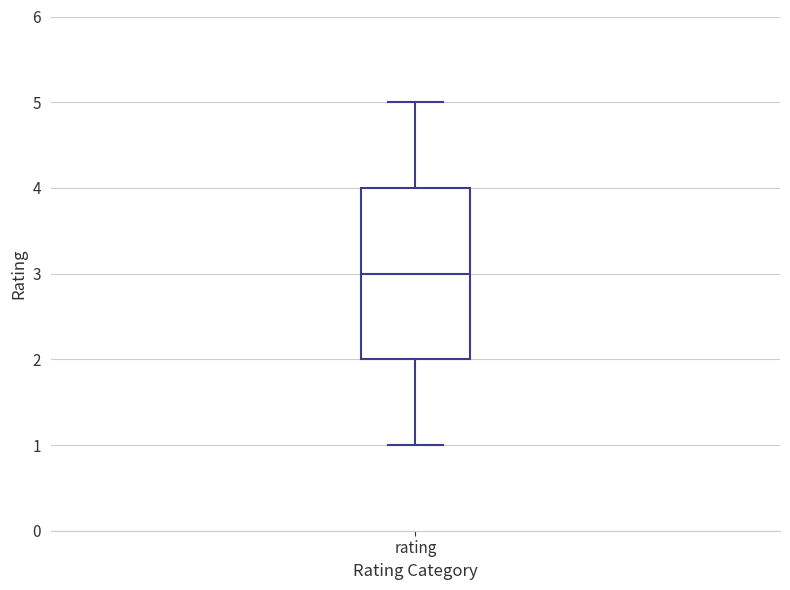

Read this box plot against the y-axis: the position of the median line, the range covered by the box, and the ends of both whiskers. The values are not printed on the chart, so give them approximately, as read against the axis.

median 3, box 2 to 4, whiskers 1 to 5